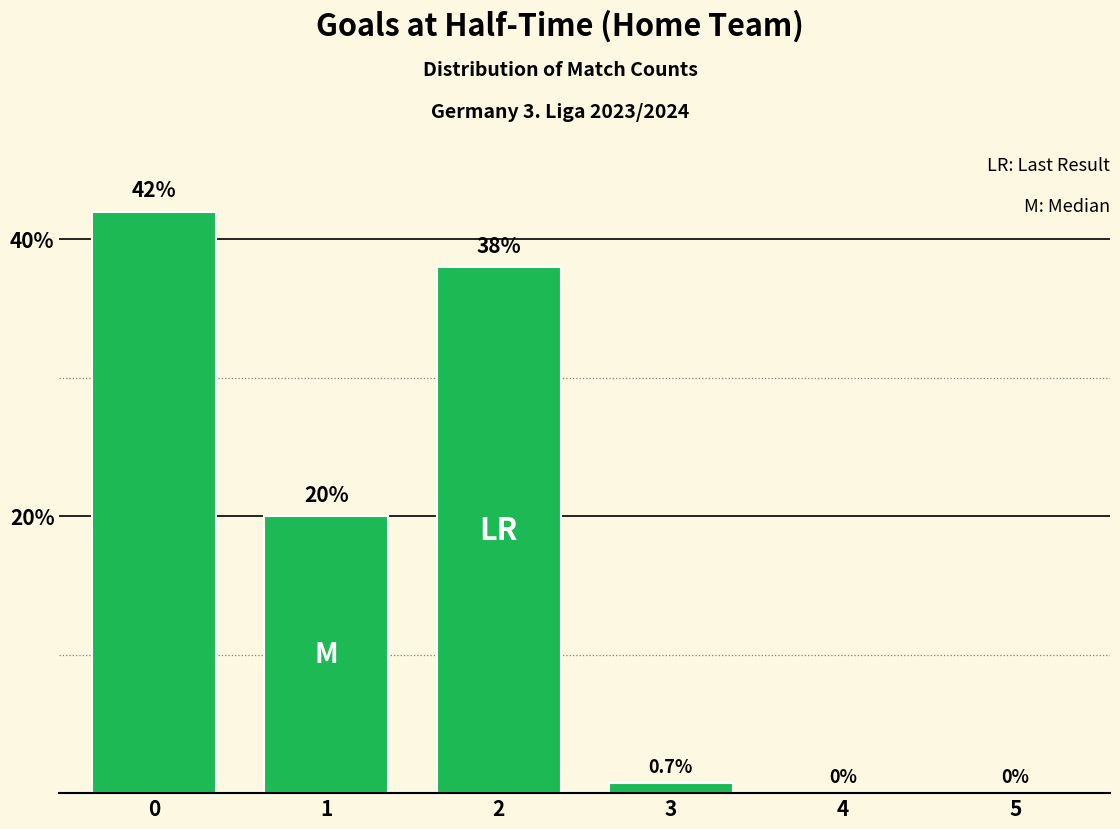

The chart shows a value of 15.7 at 4. True or false?

False